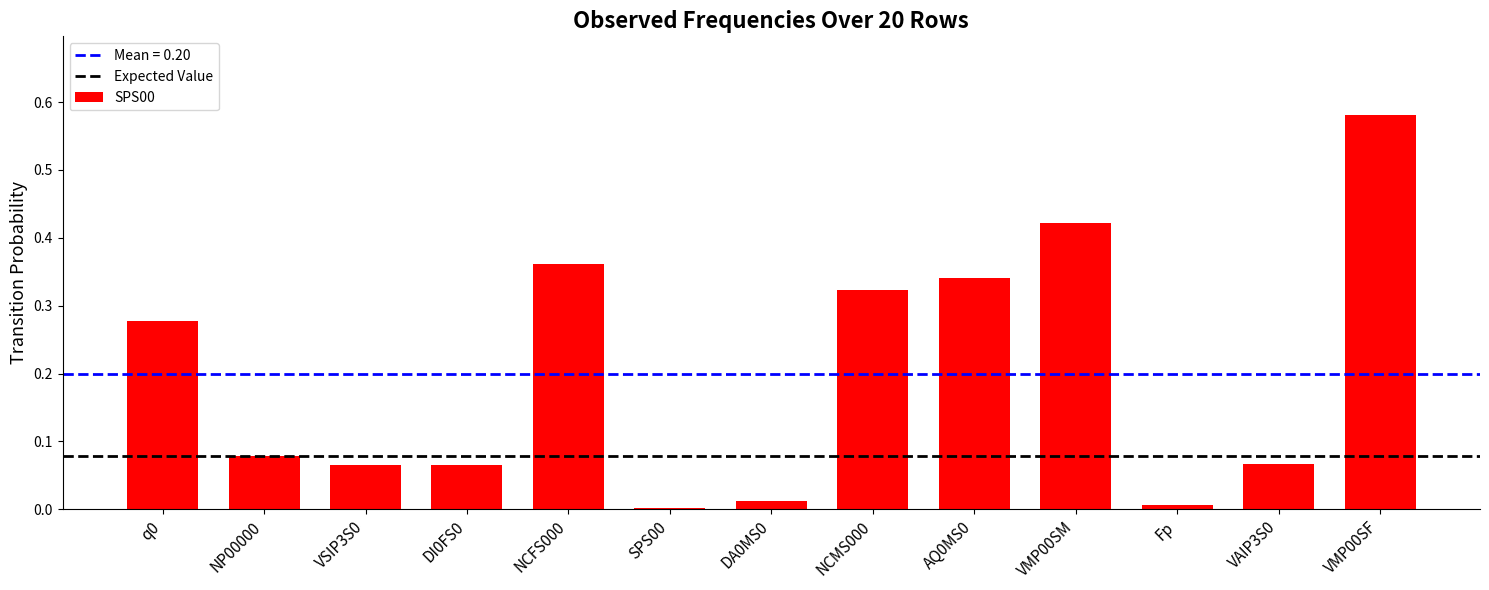

What is the sum of the values at AQ0MS0 and NCMS000?

0.7